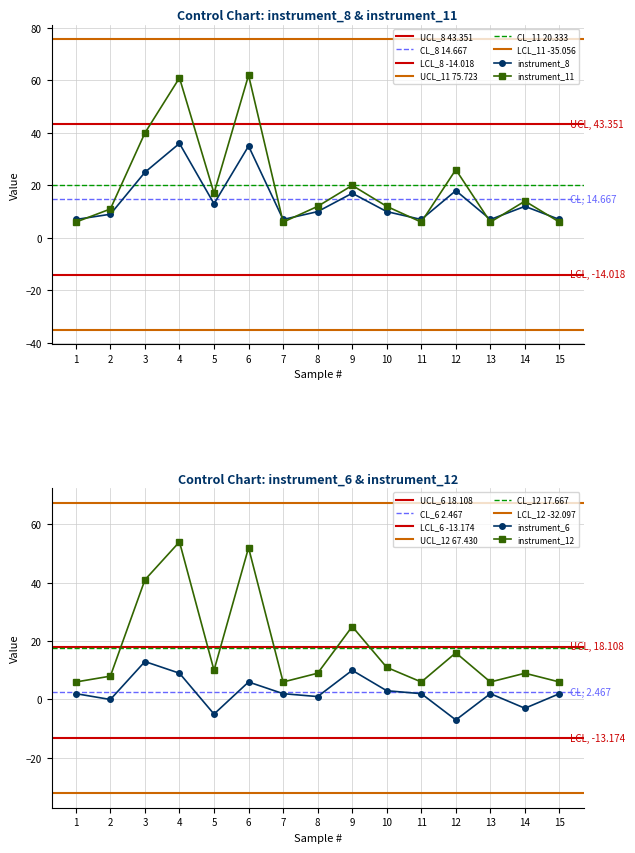

True or false: instrument_6 and instrument_11 intersect in this chart.

False